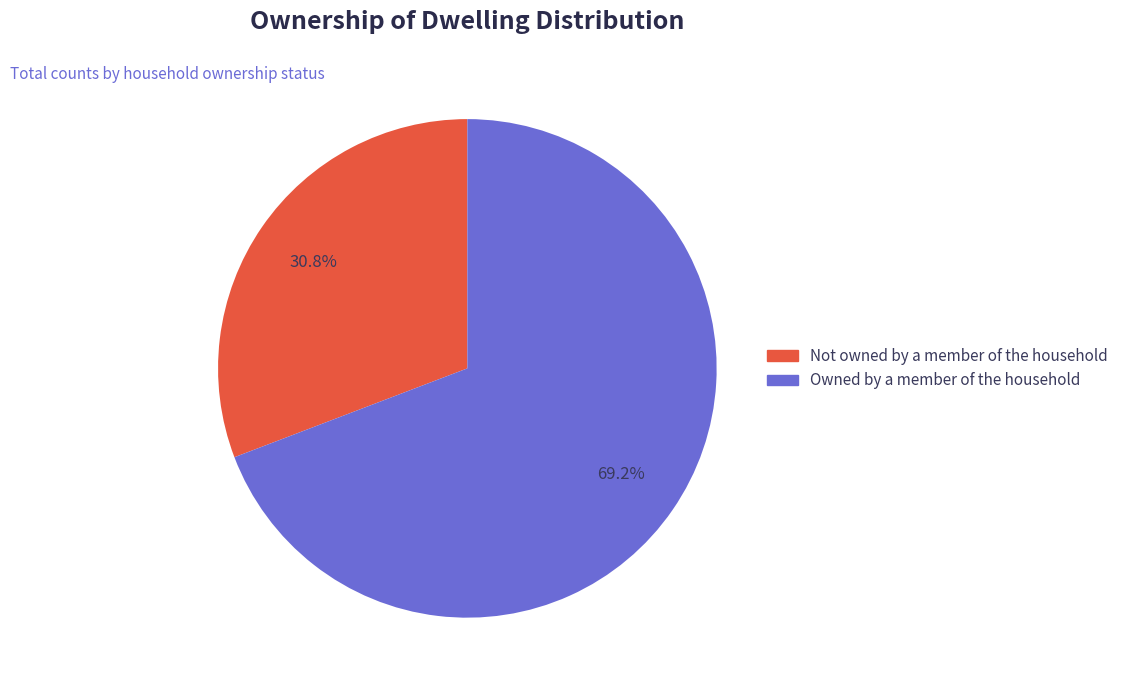

What is the ratio of the value at Owned by a member of the household to the value at Not owned by a member of the household?

2.2